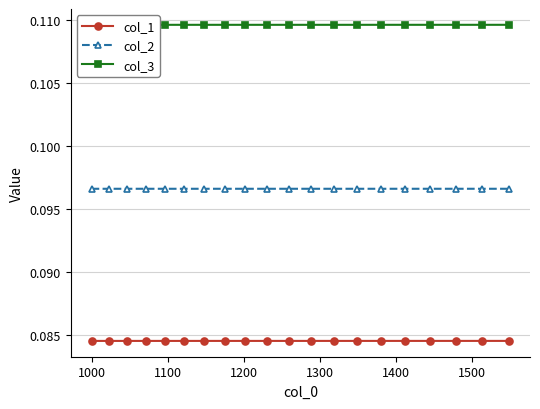

True or false: col_1 and col_2 intersect in this chart.

False